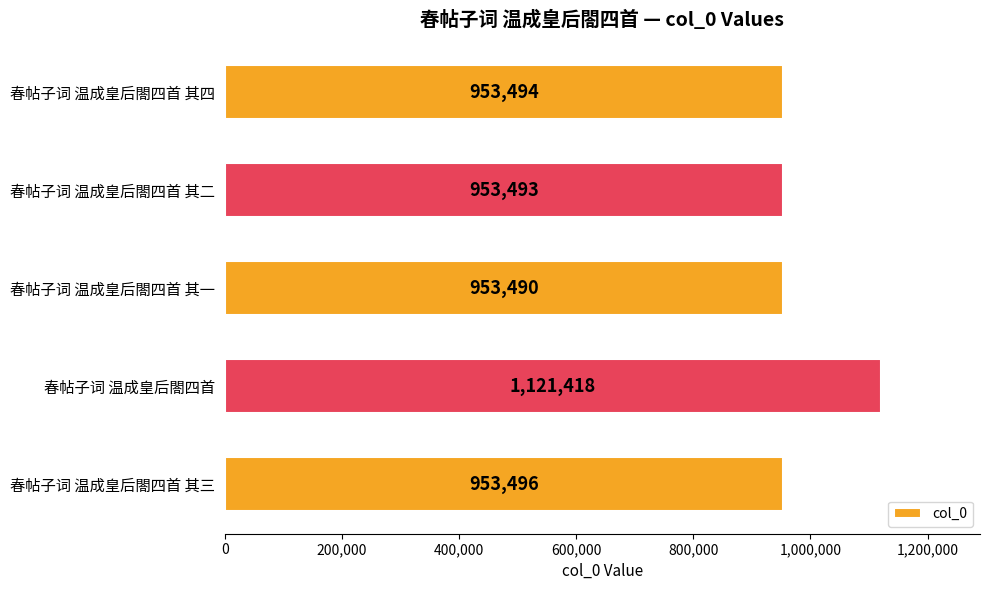

Approximately how many times larger is the value at 春帖子词 温成皇后閤四首 其三 compared to 春帖子词 温成皇后閤四首 其四?

1.0